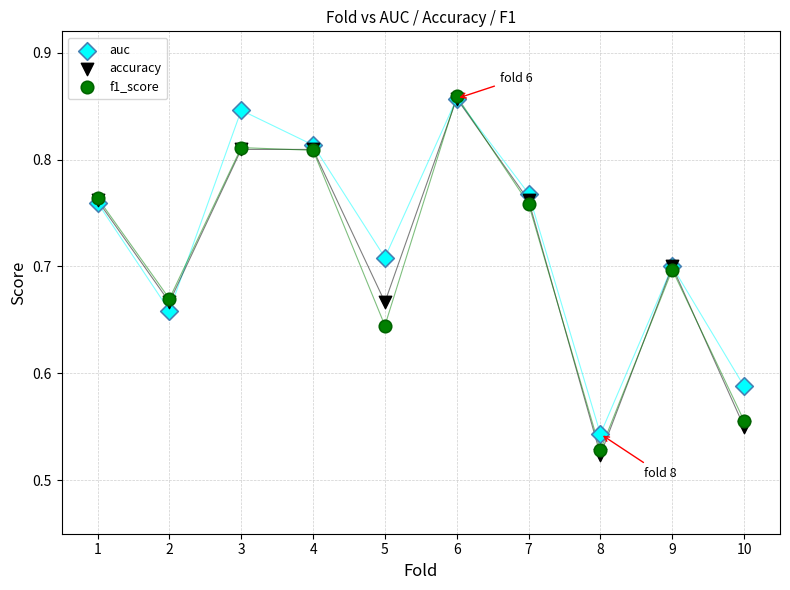

Which series has the widest spread of Y values?

accuracy